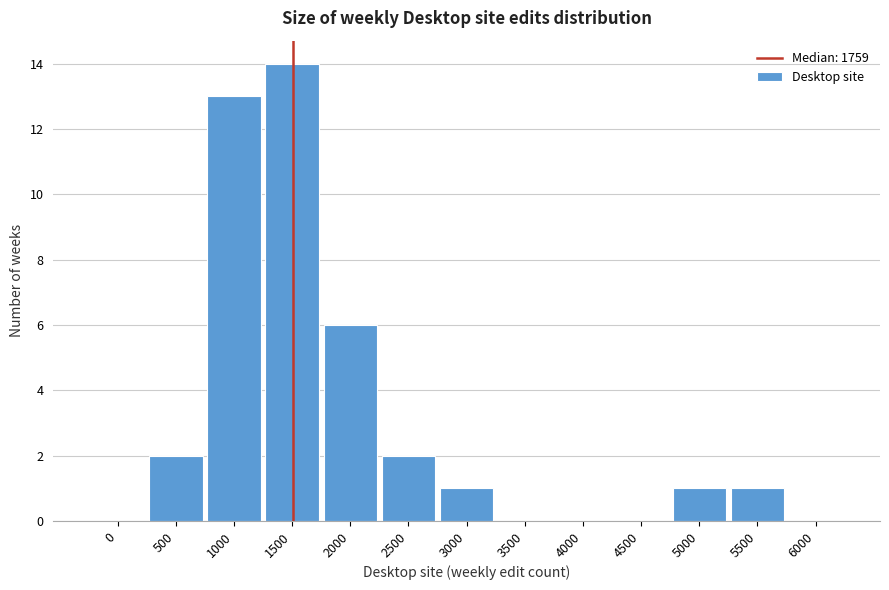

Reading left to right, list all the values displayed in this chart.

0=0	500=2	1000=13	1500=14	2000=6	2500=2	3000=1	3500=0	4000=0	4500=0	5000=1	5500=1	6000=0